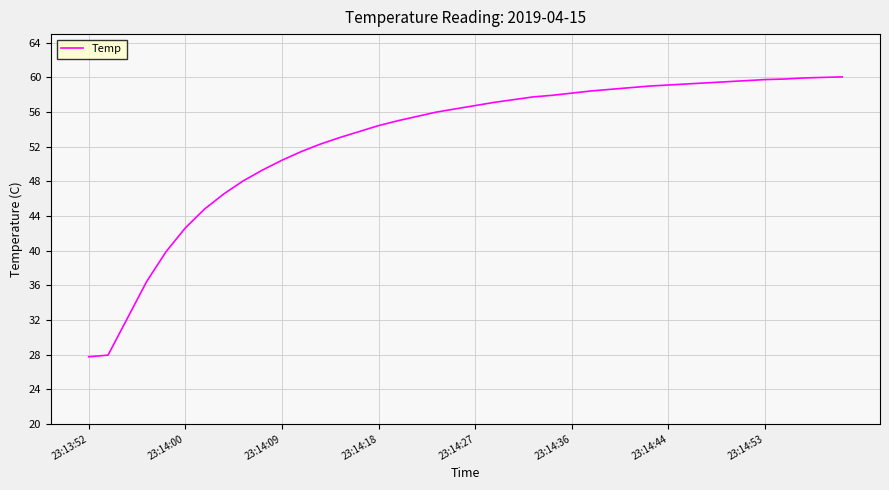

What is the minimum value shown in the chart?

27.8